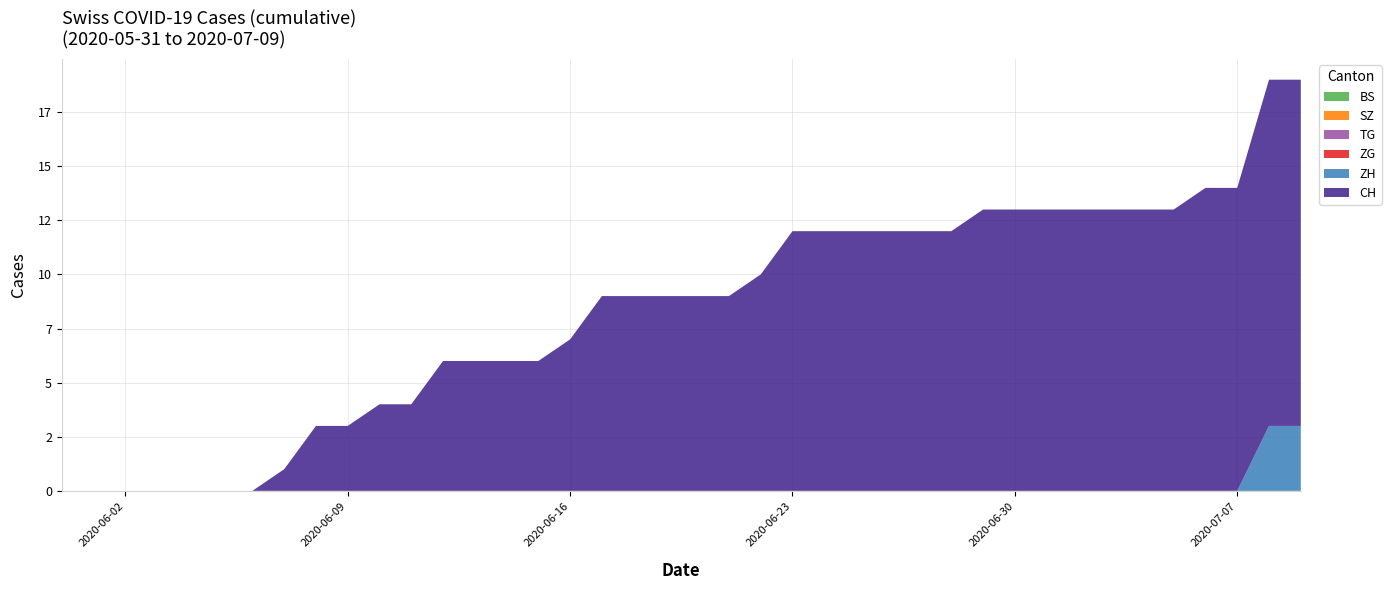

Reading left to right, transcribe all the data shown in this chart.

BS: 2020-05-31=0	2020-06-01=0	2020-06-02=0	2020-06-03=0	2020-06-04=0	2020-06-05=0	2020-06-06=0	2020-06-07=0	2020-06-08=0	2020-06-09=0	2020-06-10=0	2020-06-11=0	2020-06-12=0	2020-06-13=0	2020-06-14=0	2020-06-15=0	2020-06-16=0	2020-06-17=0	2020-06-18=0	2020-06-19=0	2020-06-20=0	2020-06-21=0	2020-06-22=0	2020-06-23=0	2020-06-24=0	2020-06-25=0	2020-06-26=0	2020-06-27=0	2020-06-28=0	2020-06-29=0	2020-06-30=0	2020-07-01=0	2020-07-02=0	2020-07-03=0	2020-07-04=0	2020-07-05=0	2020-07-06=0	2020-07-07=0	2020-07-08=0	2020-07-09=0
SZ: 2020-05-31=0	2020-06-01=0	2020-06-02=0	2020-06-03=0	2020-06-04=0	2020-06-05=0	2020-06-06=0	2020-06-07=0	2020-06-08=0	2020-06-09=0	2020-06-10=0	2020-06-11=0	2020-06-12=0	2020-06-13=0	2020-06-14=0	2020-06-15=0	2020-06-16=0	2020-06-17=0	2020-06-18=0	2020-06-19=0	2020-06-20=0	2020-06-21=0	2020-06-22=0	2020-06-23=0	2020-06-24=0	2020-06-25=0	2020-06-26=0	2020-06-27=0	2020-06-28=0	2020-06-29=0	2020-06-30=0	2020-07-01=0	2020-07-02=0	2020-07-03=0	2020-07-04=0	2020-07-05=0	2020-07-06=0	2020-07-07=0	2020-07-08=0	2020-07-09=0
TG: 2020-05-31=0	2020-06-01=0	2020-06-02=0	2020-06-03=0	2020-06-04=0	2020-06-05=0	2020-06-06=0	2020-06-07=0	2020-06-08=0	2020-06-09=0	2020-06-10=0	2020-06-11=0	2020-06-12=0	2020-06-13=0	2020-06-14=0	2020-06-15=0	2020-06-16=0	2020-06-17=0	2020-06-18=0	2020-06-19=0	2020-06-20=0	2020-06-21=0	2020-06-22=0	2020-06-23=0	2020-06-24=0	2020-06-25=0	2020-06-26=0	2020-06-27=0	2020-06-28=0	2020-06-29=0	2020-06-30=0	2020-07-01=0	2020-07-02=0	2020-07-03=0	2020-07-04=0	2020-07-05=0	2020-07-06=0	2020-07-07=0	2020-07-08=0	2020-07-09=0
ZG: 2020-05-31=0	2020-06-01=0	2020-06-02=0	2020-06-03=0	2020-06-04=0	2020-06-05=0	2020-06-06=0	2020-06-07=0	2020-06-08=0	2020-06-09=0	2020-06-10=0	2020-06-11=0	2020-06-12=0	2020-06-13=0	2020-06-14=0	2020-06-15=0	2020-06-16=0	2020-06-17=0	2020-06-18=0	2020-06-19=0	2020-06-20=0	2020-06-21=0	2020-06-22=0	2020-06-23=0	2020-06-24=0	2020-06-25=0	2020-06-26=0	2020-06-27=0	2020-06-28=0	2020-06-29=0	2020-06-30=0	2020-07-01=0	2020-07-02=0	2020-07-03=0	2020-07-04=0	2020-07-05=0	2020-07-06=0	2020-07-07=0	2020-07-08=0	2020-07-09=0
ZH: 2020-05-31=0	2020-06-01=0	2020-06-02=0	2020-06-03=0	2020-06-04=0	2020-06-05=0	2020-06-06=0	2020-06-07=0	2020-06-08=0	2020-06-09=0	2020-06-10=0	2020-06-11=0	2020-06-12=0	2020-06-13=0	2020-06-14=0	2020-06-15=0	2020-06-16=0	2020-06-17=0	2020-06-18=0	2020-06-19=0	2020-06-20=0	2020-06-21=0	2020-06-22=0	2020-06-23=0	2020-06-24=0	2020-06-25=0	2020-06-26=0	2020-06-27=0	2020-06-28=0	2020-06-29=0	2020-06-30=0	2020-07-01=0	2020-07-02=0	2020-07-03=0	2020-07-04=0	2020-07-05=0	2020-07-06=0	2020-07-07=0	2020-07-08=3	2020-07-09=3
CH: 2020-05-31=0	2020-06-01=0	2020-06-02=0	2020-06-03=0	2020-06-04=0	2020-06-05=0	2020-06-06=0	2020-06-07=1	2020-06-08=3	2020-06-09=3	2020-06-10=4	2020-06-11=4	2020-06-12=6	2020-06-13=6	2020-06-14=6	2020-06-15=6	2020-06-16=7	2020-06-17=9	2020-06-18=9	2020-06-19=9	2020-06-20=9	2020-06-21=9	2020-06-22=10	2020-06-23=12	2020-06-24=12	2020-06-25=12	2020-06-26=12	2020-06-27=12	2020-06-28=12	2020-06-29=13	2020-06-30=13	2020-07-01=13	2020-07-02=13	2020-07-03=13	2020-07-04=13	2020-07-05=13	2020-07-06=14	2020-07-07=14	2020-07-08=16	2020-07-09=16